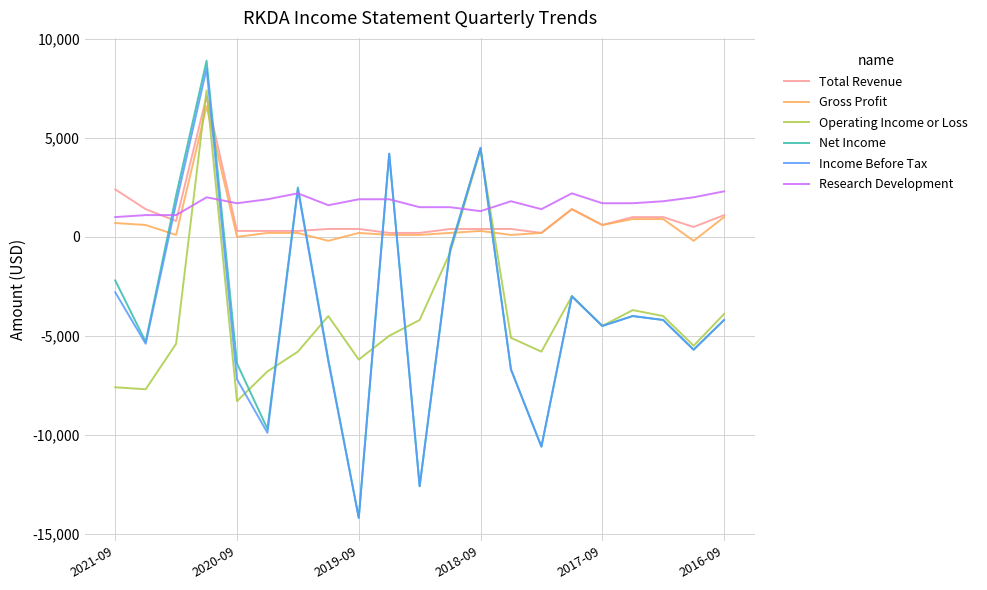

Which series has the widest spread of values?

Net Income